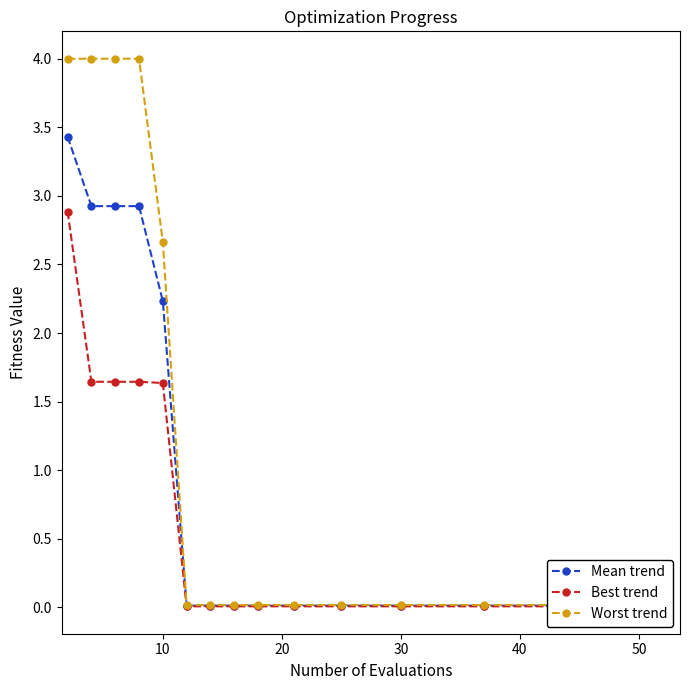

What is the difference between the second highest and second lowest values in the Best trend series?

1.6